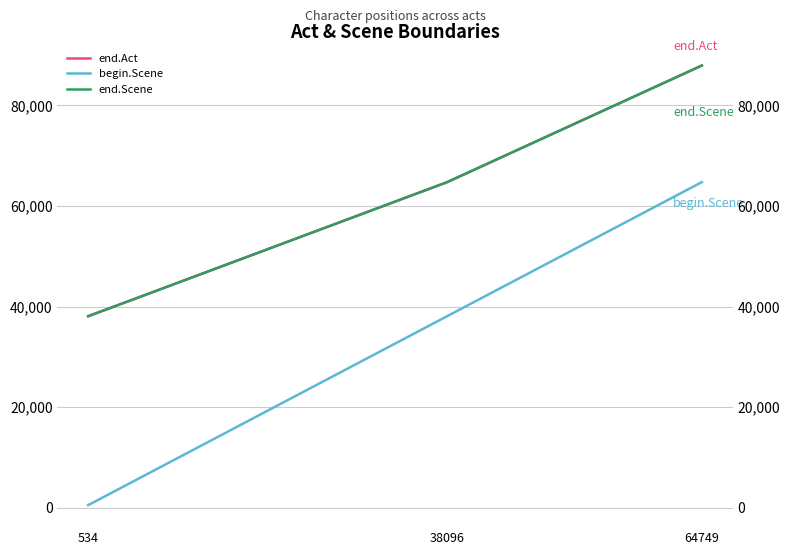

What are all the series names shown in the legend?

end.Act, begin.Scene, end.Scene